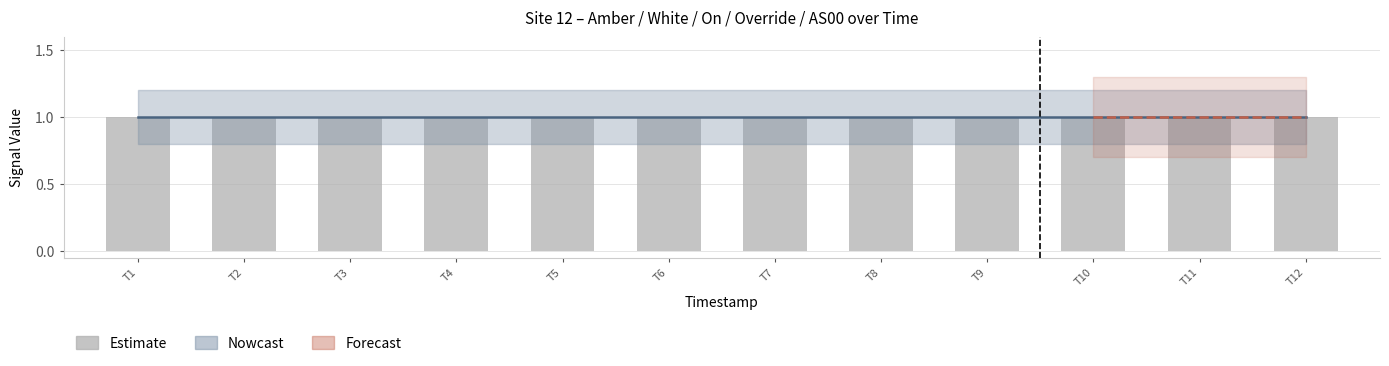

What is the maximum value shown in the chart?

1